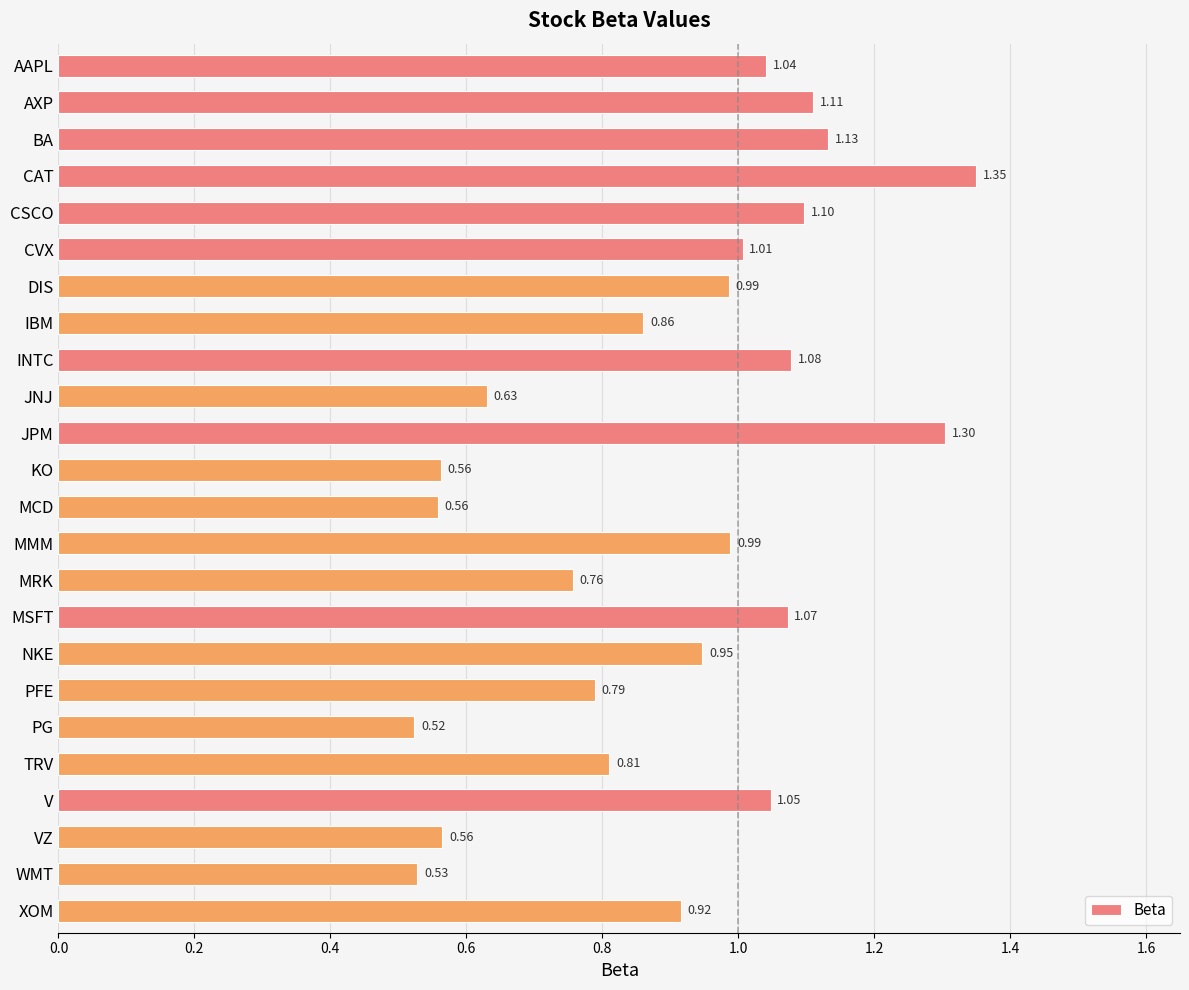

Which label corresponds to the smallest value in the chart?

PG